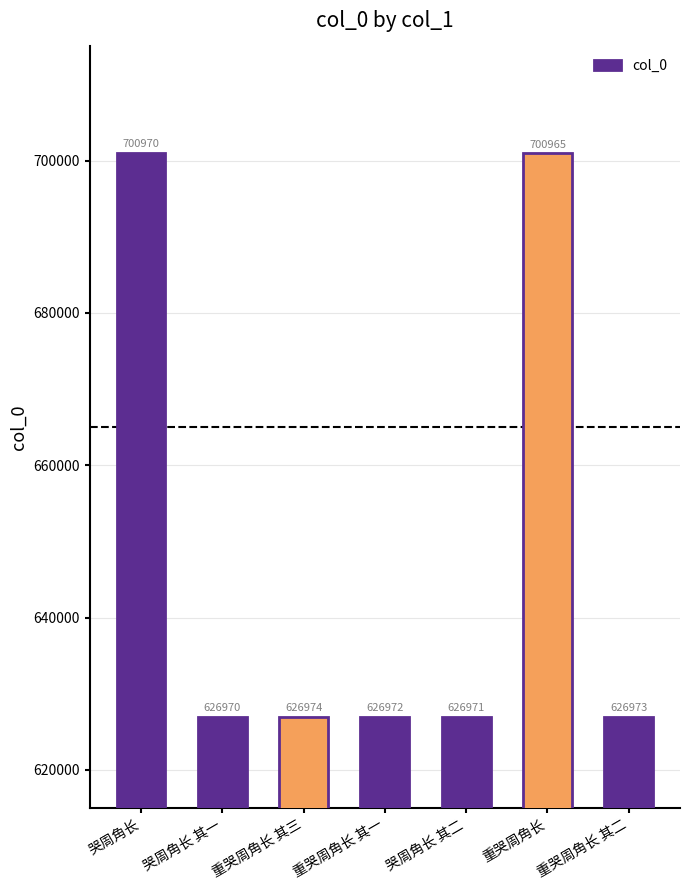

Reading left to right, what are all the values shown in this chart?

700970	626970	626974	626972	626971	700965	626973